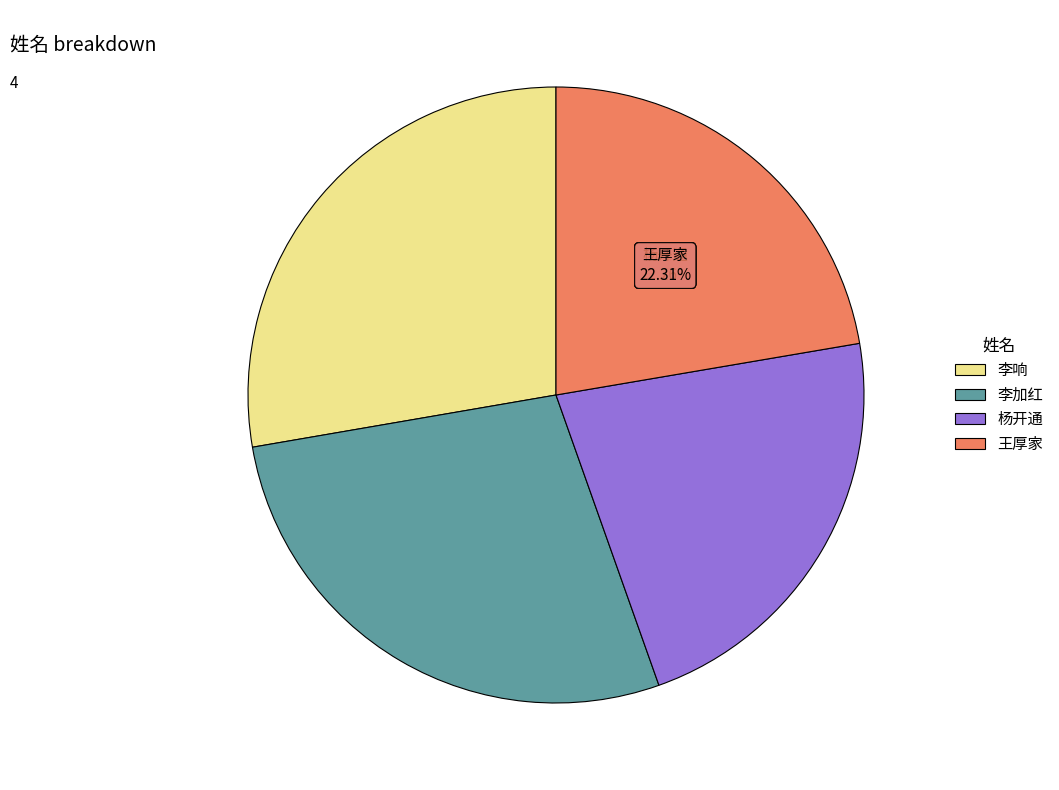

True or false: 王厚家 accounts for 31% of the total.

False